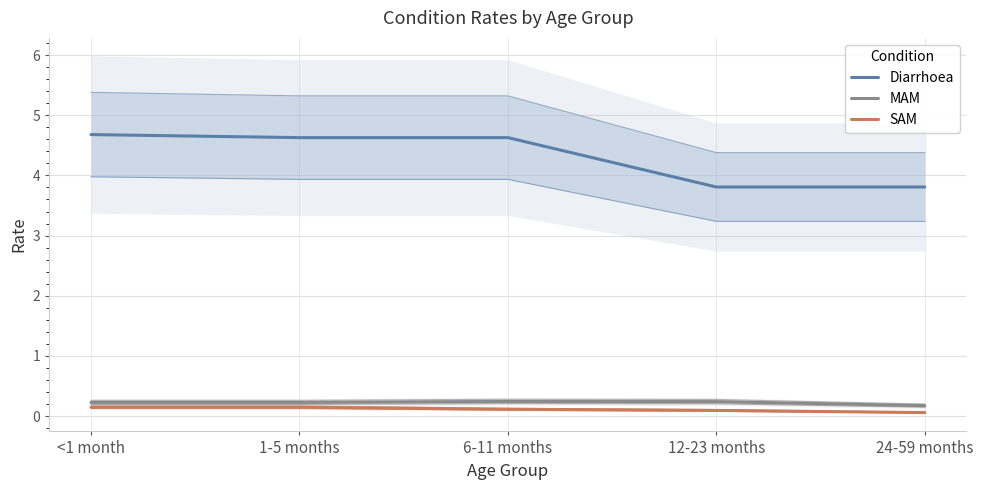

How many series are shown in this chart?

3